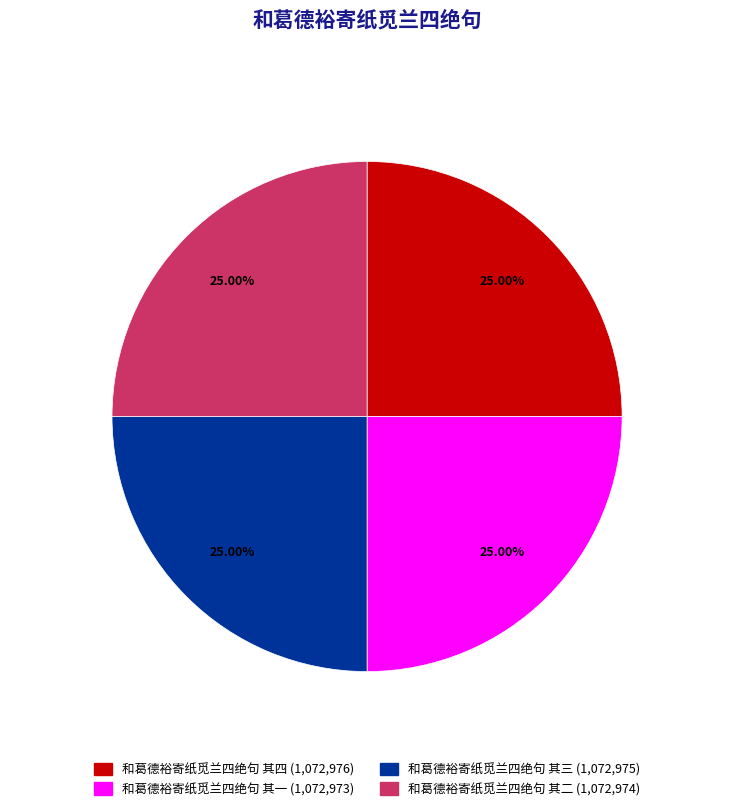

How many segments does this pie chart have?

4